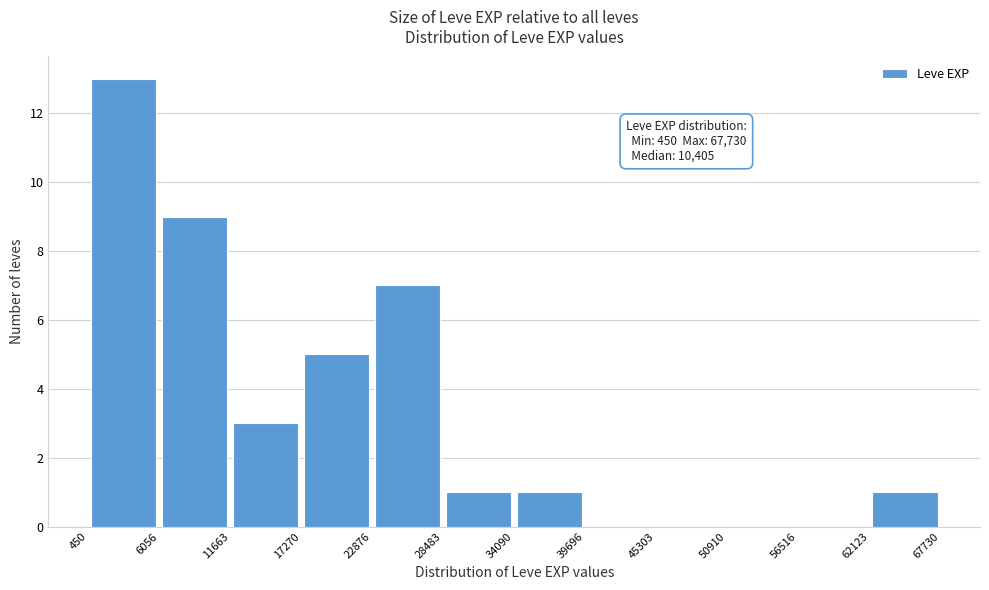

Which range on the x-axis has the tallest bar?

450 to 6056